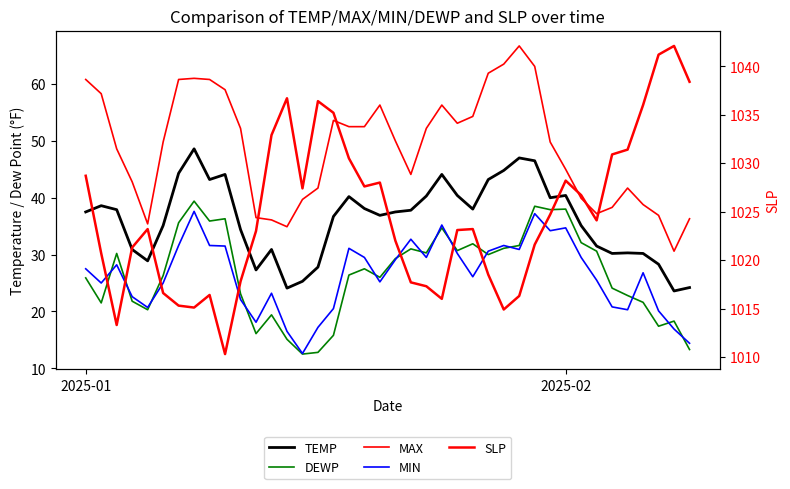

What are all the series names shown in the legend?

TEMP, DEWP, MAX, MIN, SLP